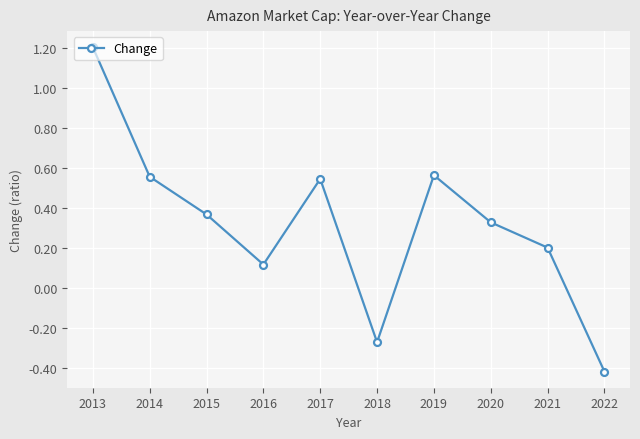

Does the chart display data point markers on the line(s)?

Yes